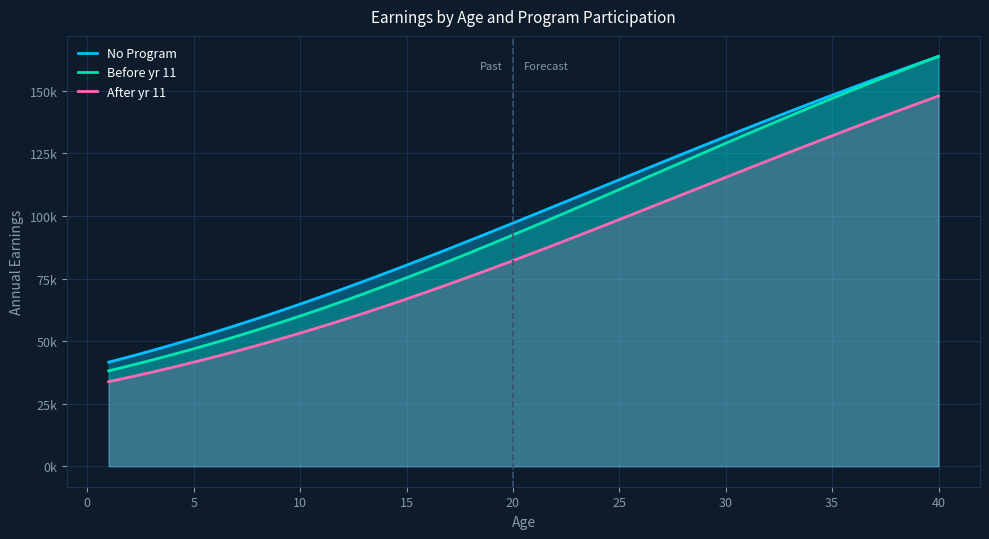

What are all the series names shown in the legend?

No Program, Before yr 11, After yr 11